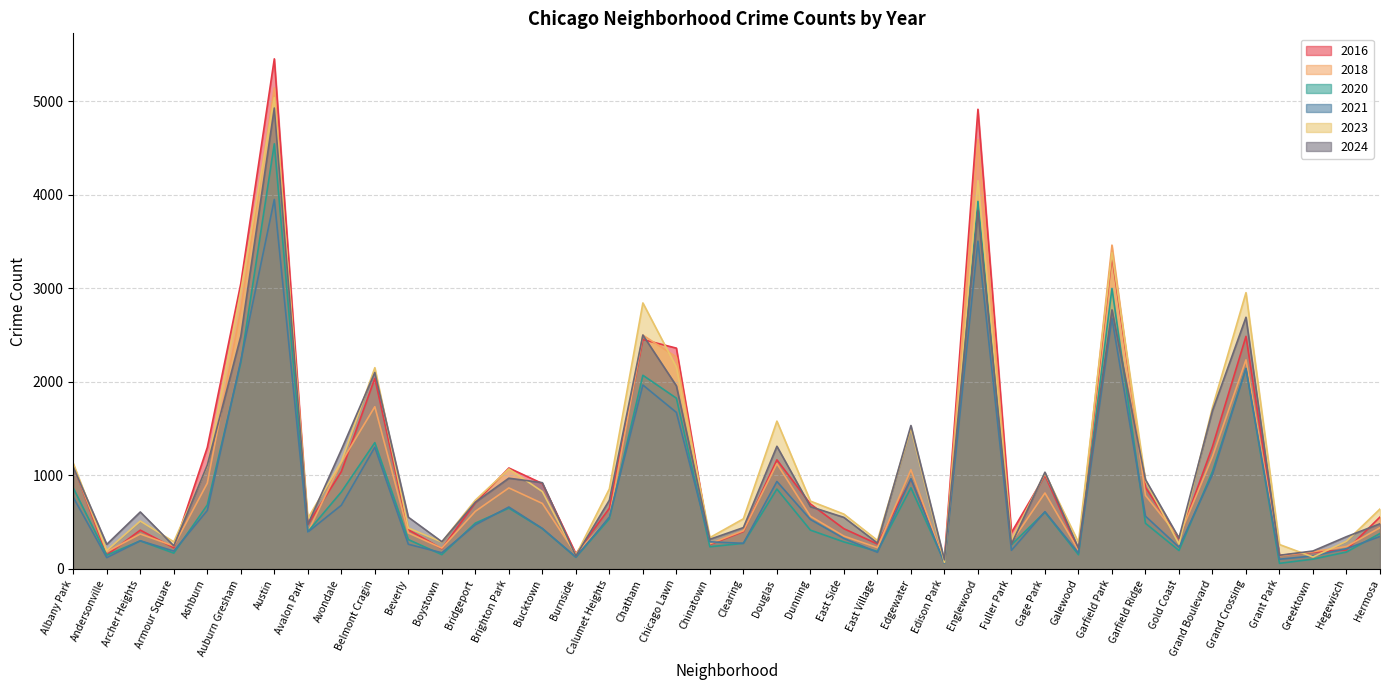

Does the chart display data point markers on the line(s)?

No